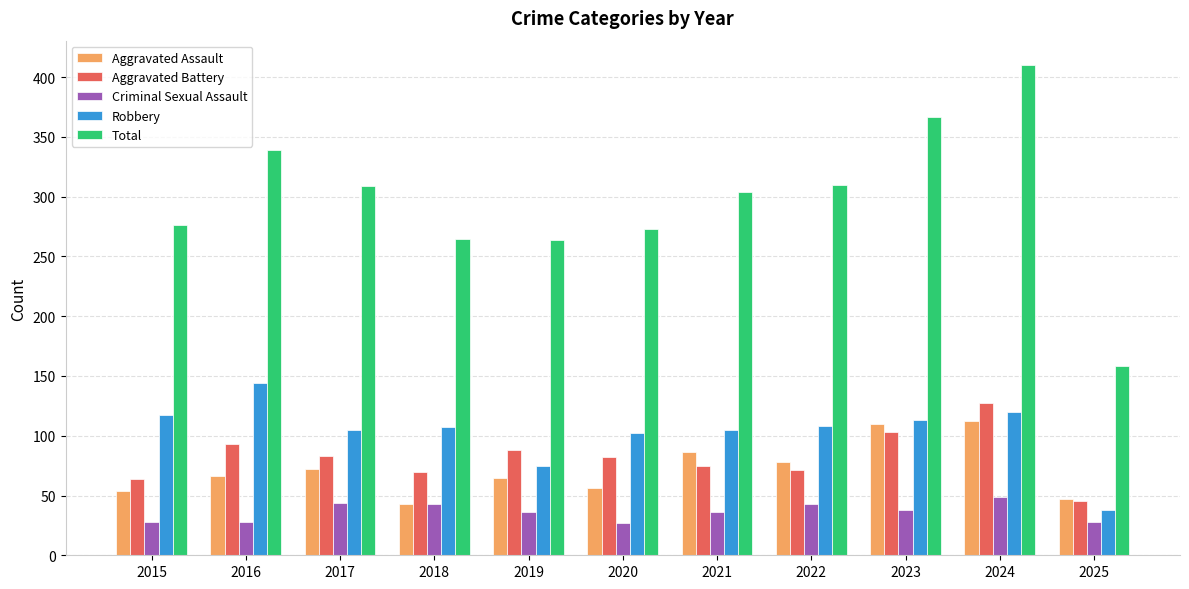

True or false: Aggravated Assault has a value of 66 at 2016.

True